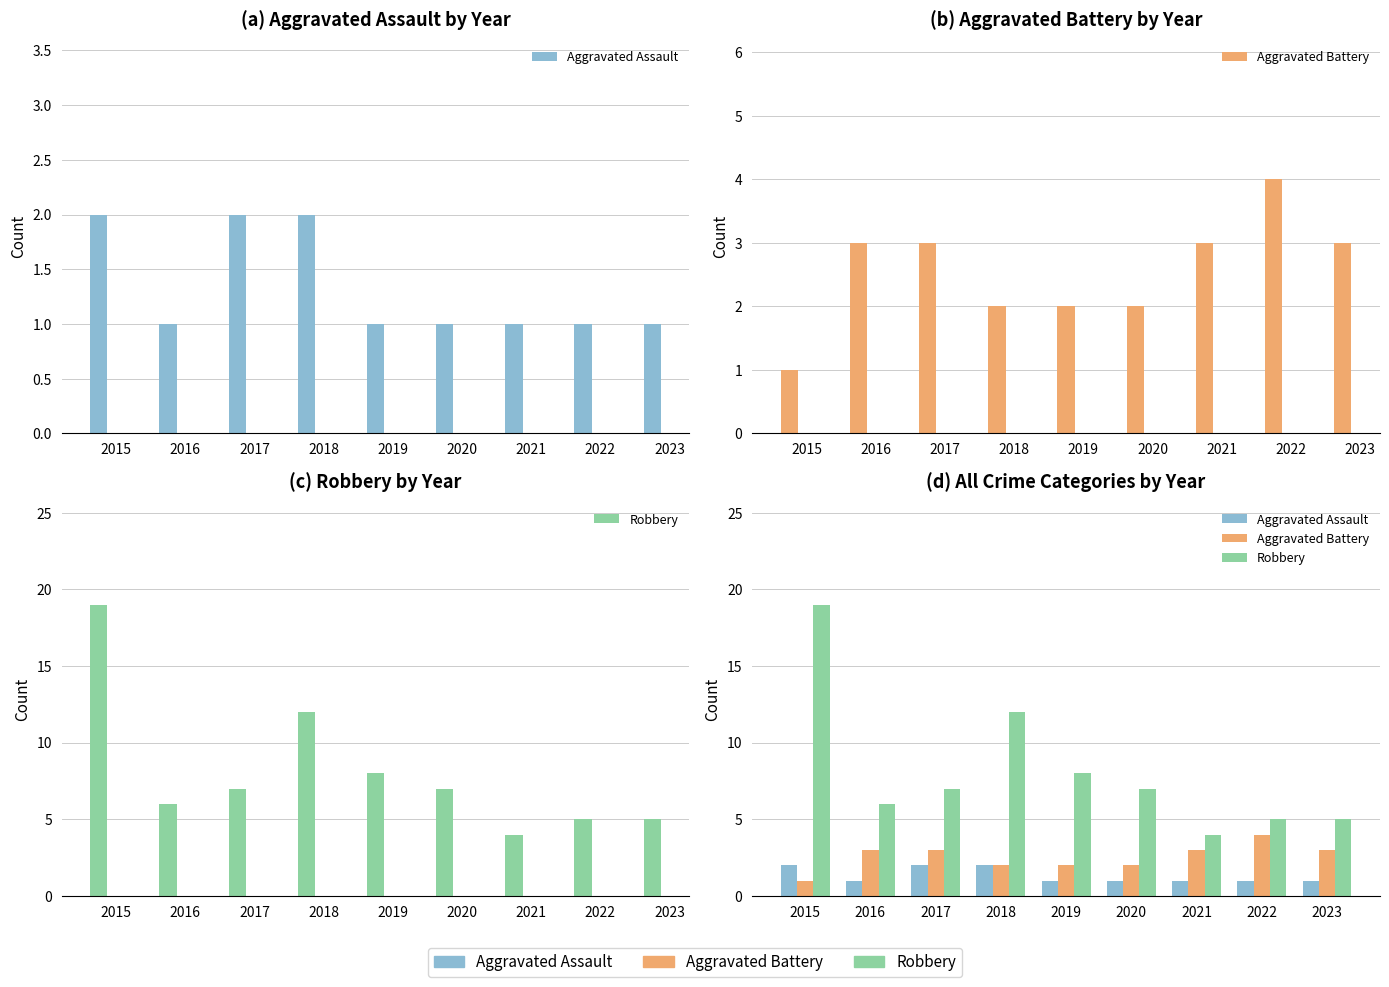

Which series changed the most between 2017 and 2022?

Robbery